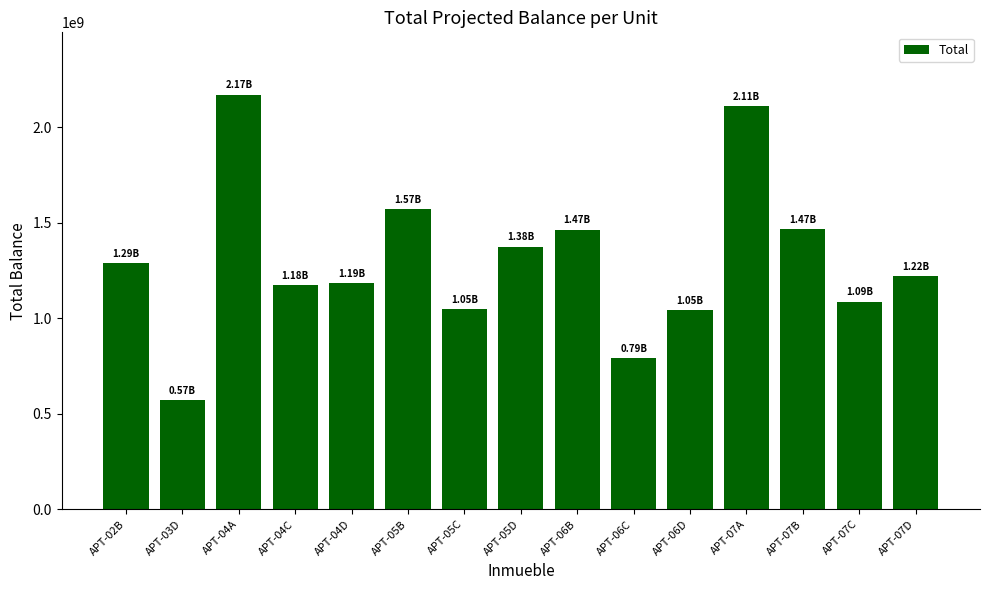

Between APT-06B and APT-07A, which is larger?

APT-07A